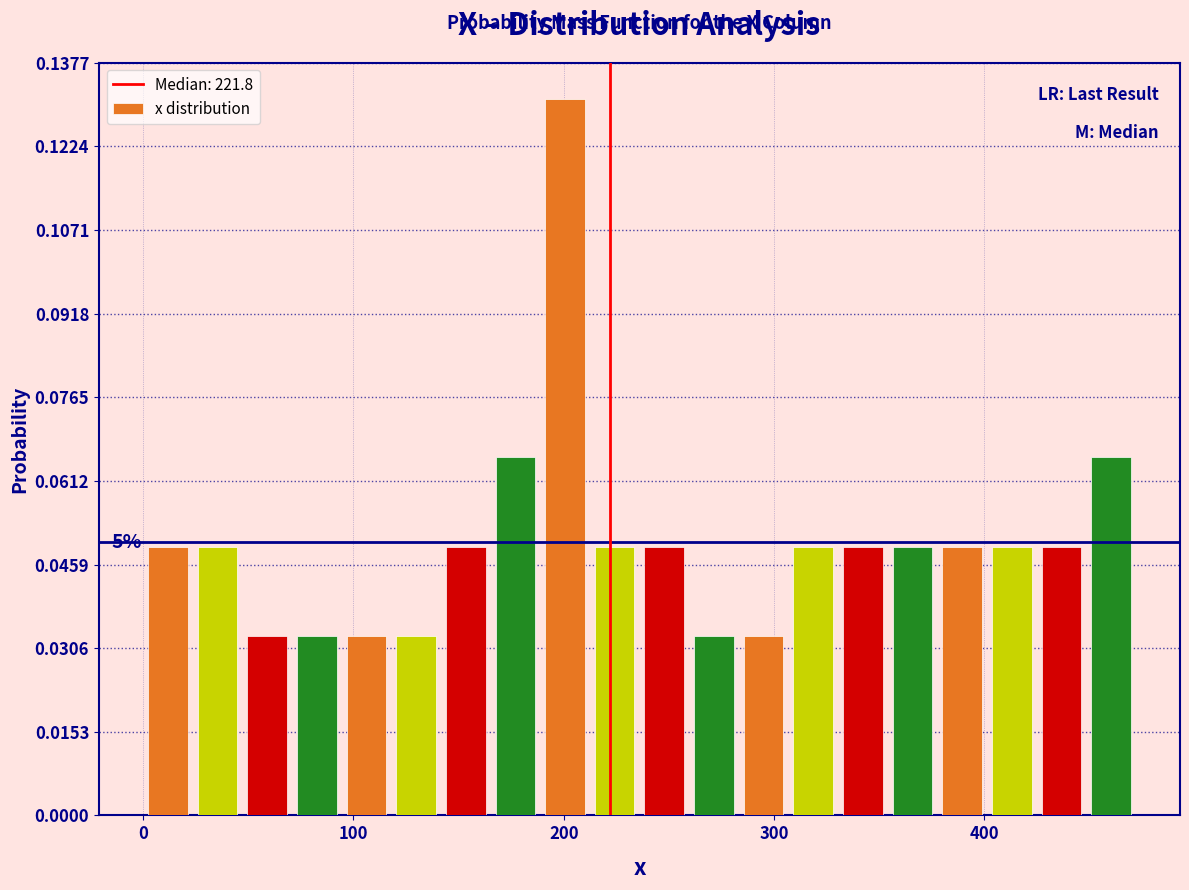

Around what value on the x-axis is the tallest bar? Give the approximate position of its centre, as read against the axis.

200